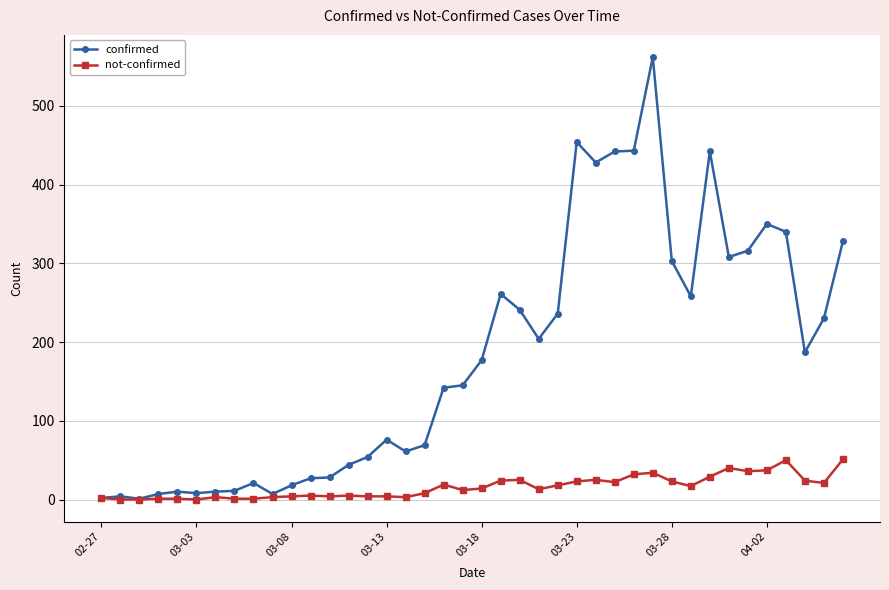

What are all the series names shown in the legend?

confirmed, not-confirmed